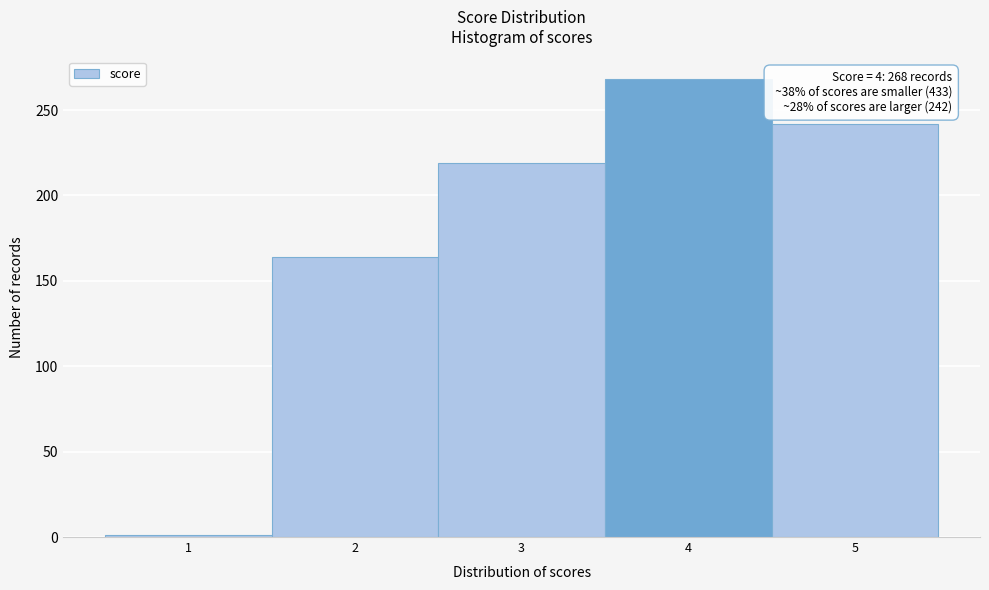

Over which range of the x-axis is the bar tallest?

3.5 to 4.5